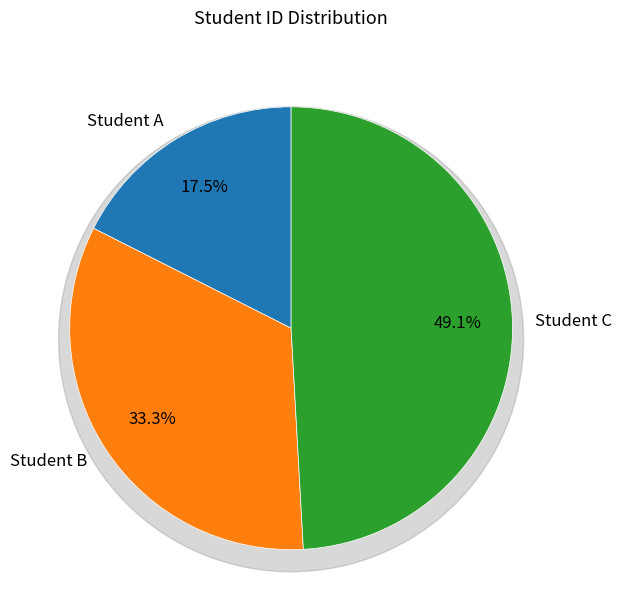

Does Student A represent more than half of the total?

No